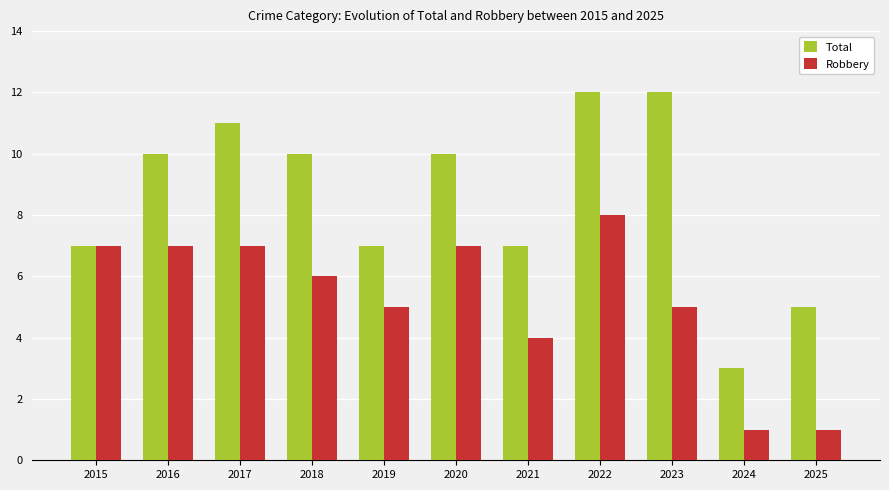

How many data points in Total are less than 10?

5